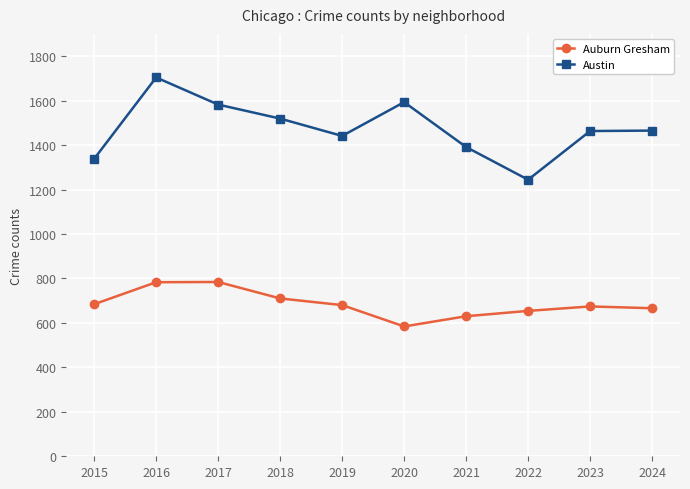

True or false: Austin and Auburn Gresham cross at least once.

False